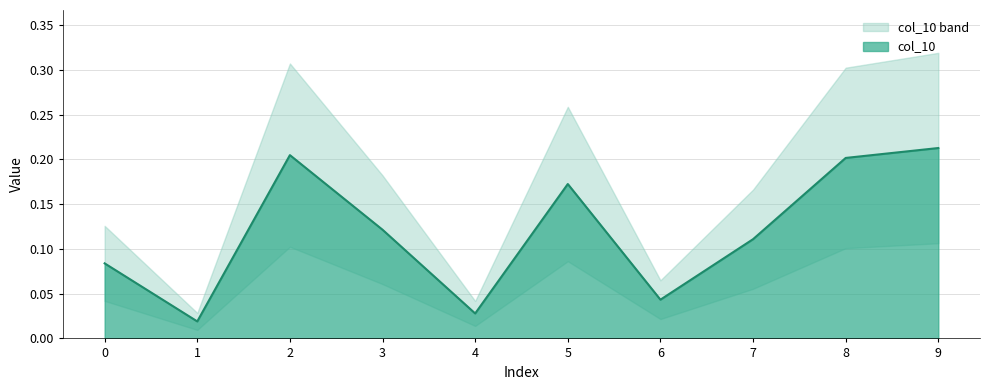

Reading left to right, what are all the values shown in this chart?

0.1	0.0	0.2	0.1	0.0	0.2	0.0	0.1	0.2	0.2